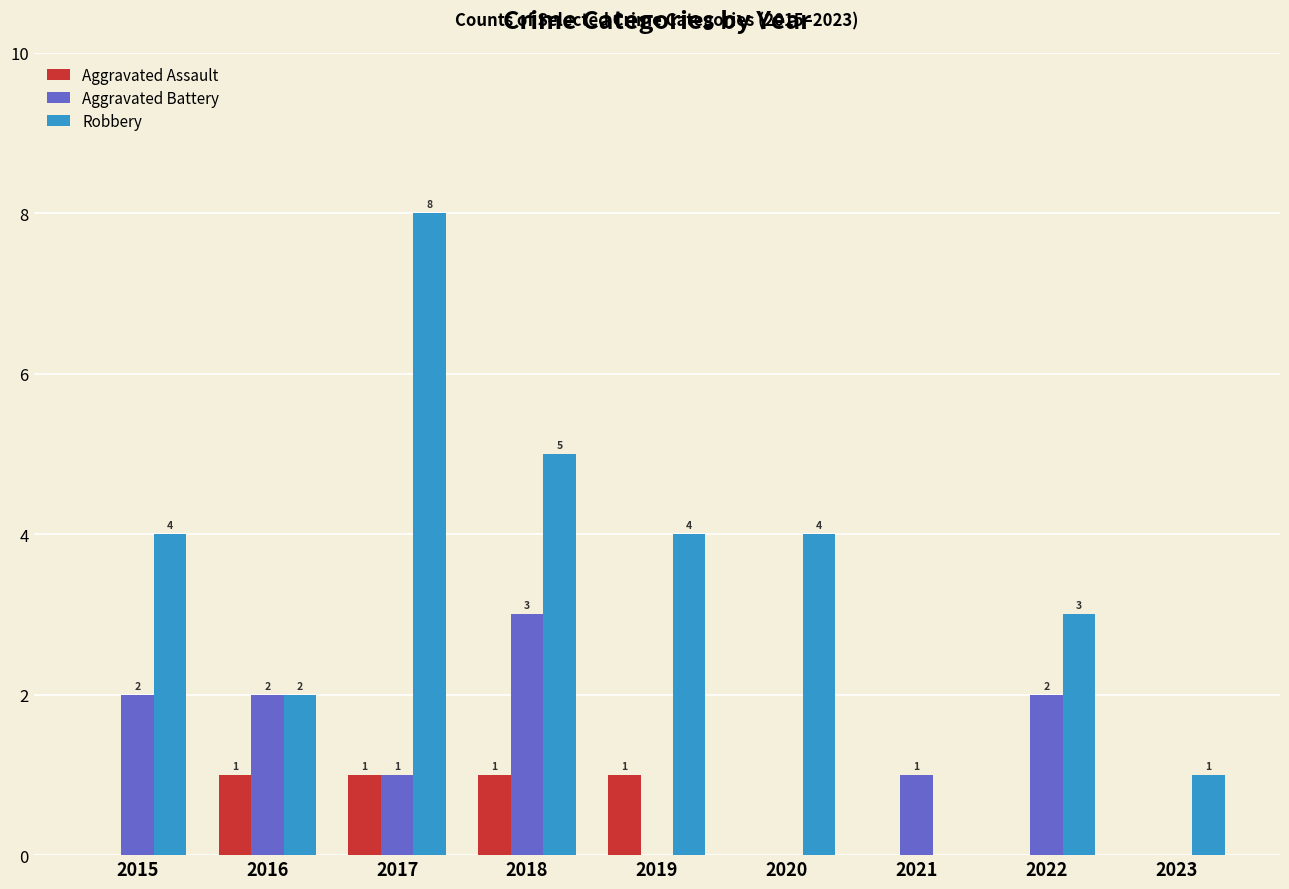

Reading left to right, transcribe all the data shown in this chart.

Aggravated Assault: 0	1	1	1	1	0	0	0	0
Aggravated Battery: 2	2	1	3	0	0	1	2	0
Robbery: 4	2	8	5	4	4	0	3	1